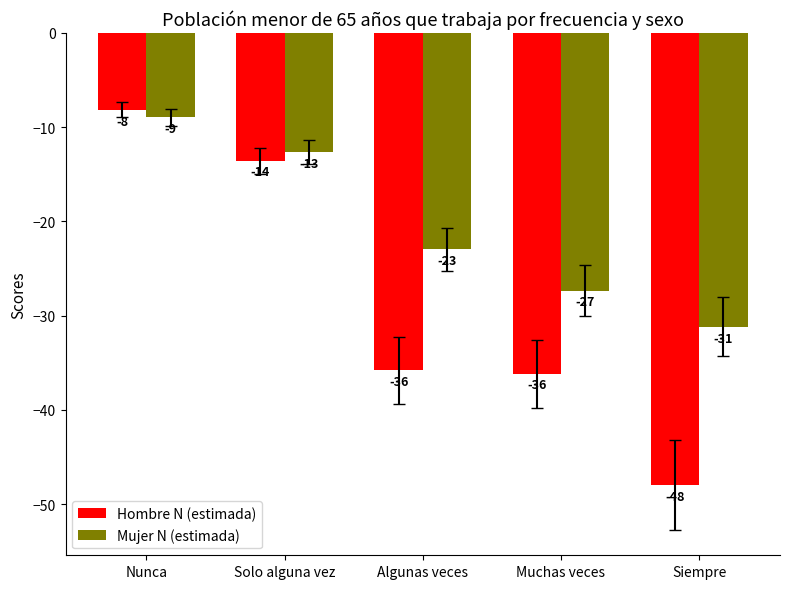

Read the Mujer N (estimada) value at Siempre.

-31.2